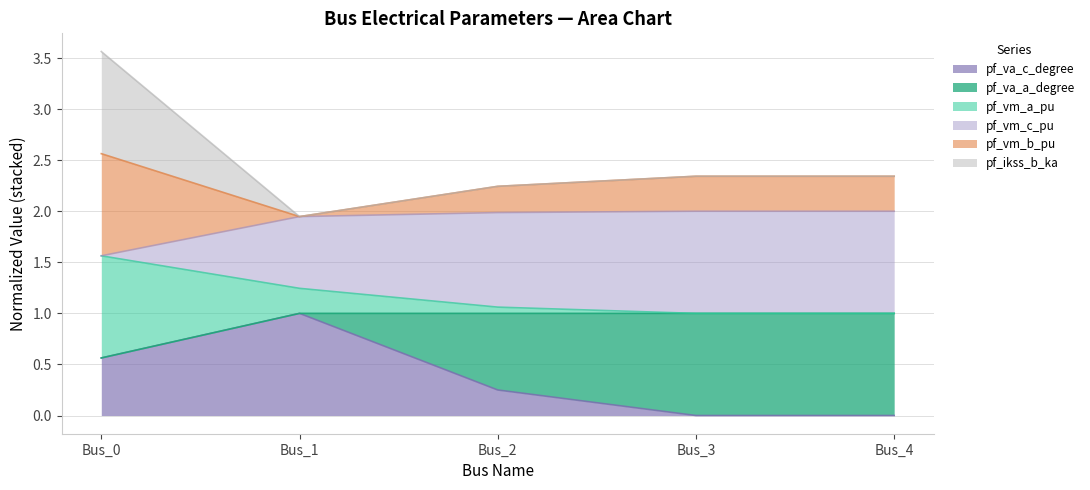

Which category has the highest value in the pf_va_c_degree series?

Bus_1